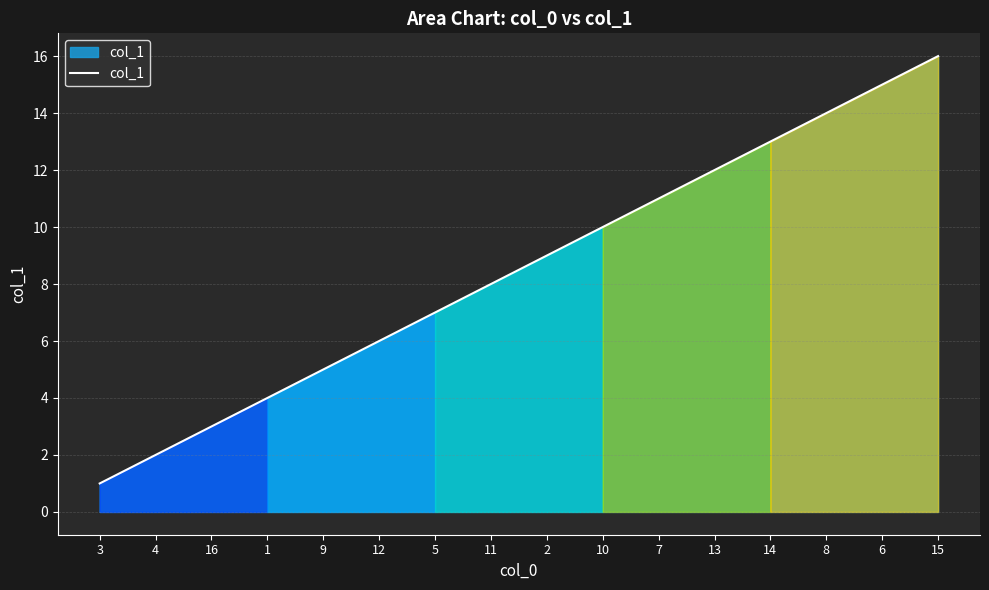

What is the change in value from 16 to 2?

+6